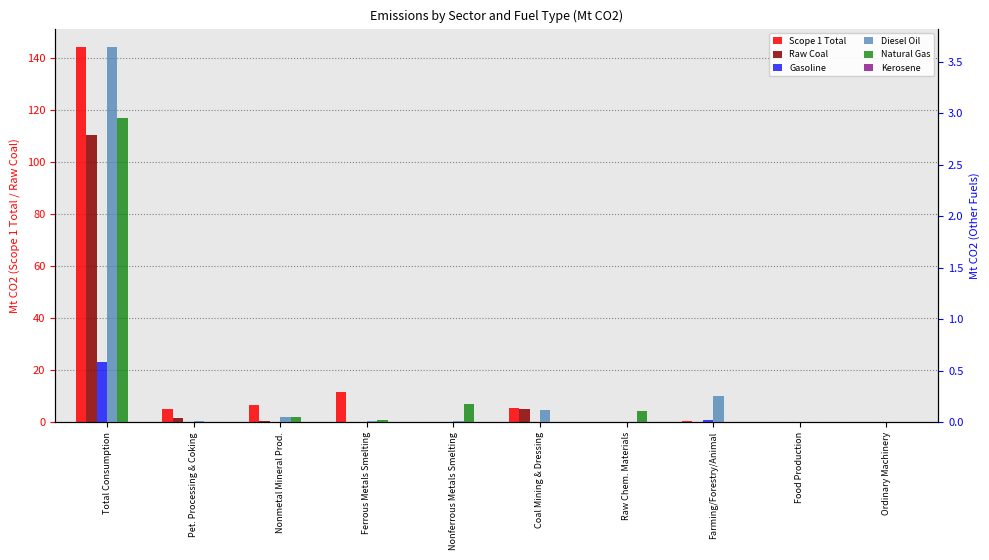

What are all the series names shown in the legend?

Scope 1 Total, Raw Coal, Gasoline, Diesel Oil, Natural Gas, Kerosene